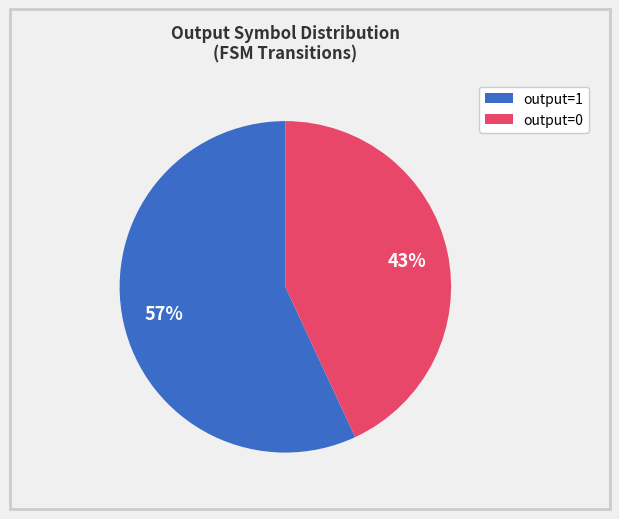

To the nearest percent, what is the difference between the largest and smallest slice percentages?

14%